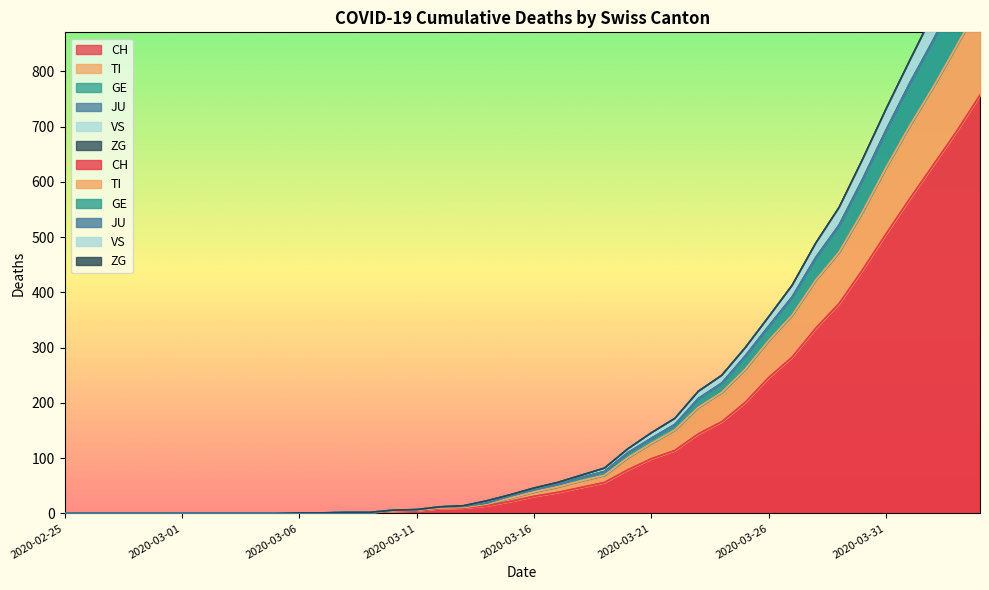

Where does the VS series first go above 46?

2020-03-17